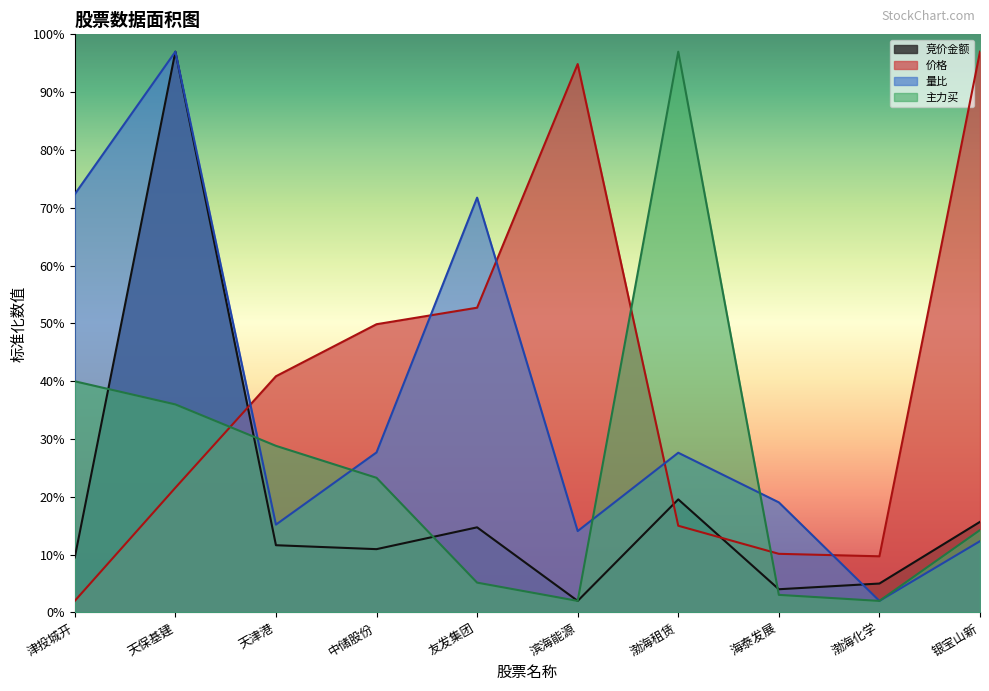

What is the greatest value displayed?

97.0